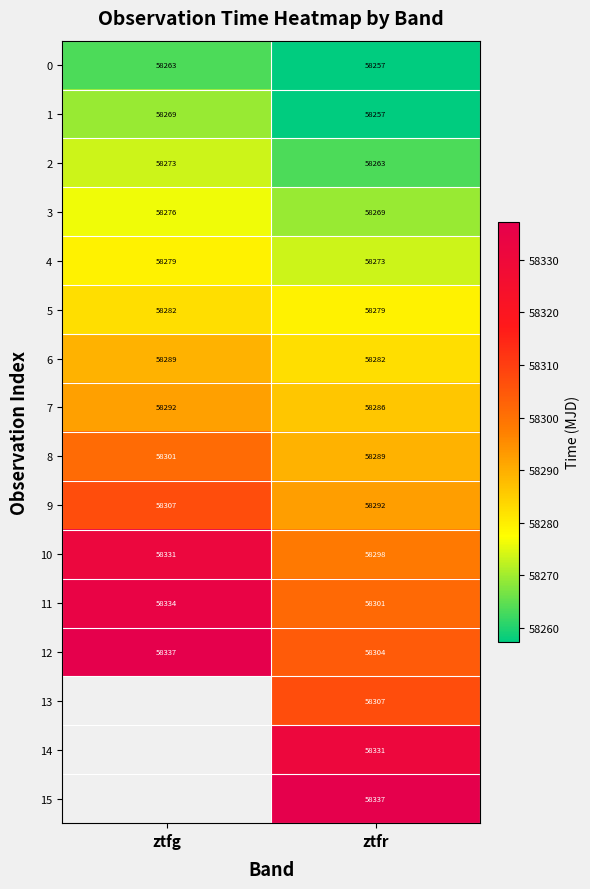

Rank the categories by 11 value from highest to lowest.

ztfg, ztfr